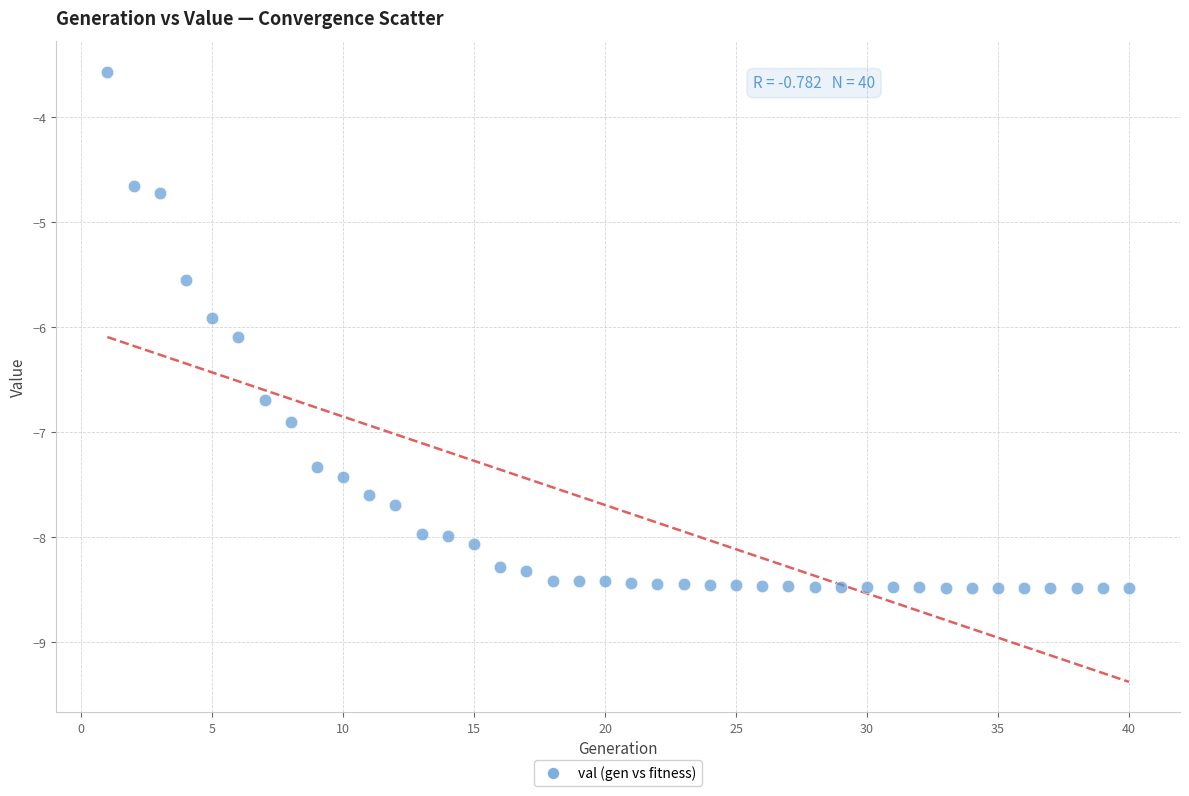

What is the range of Y values (max minus min)?

4.9